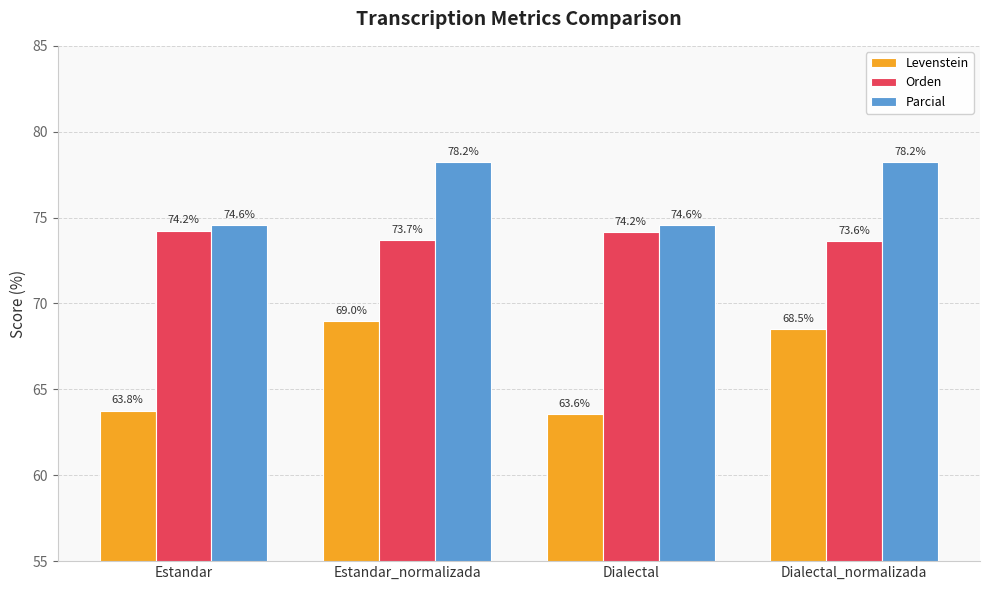

What is the maximum value shown in the chart?

78.2